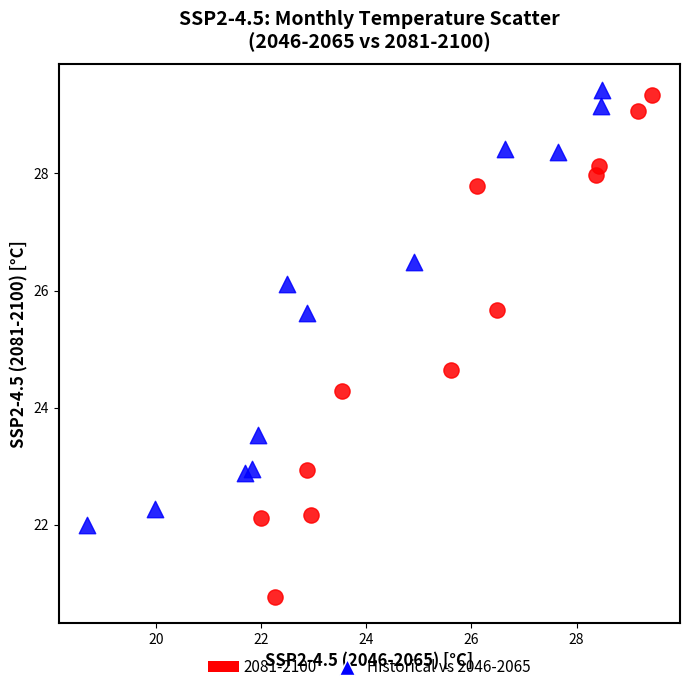

Which series contains the lowest Y value?

2081-2100